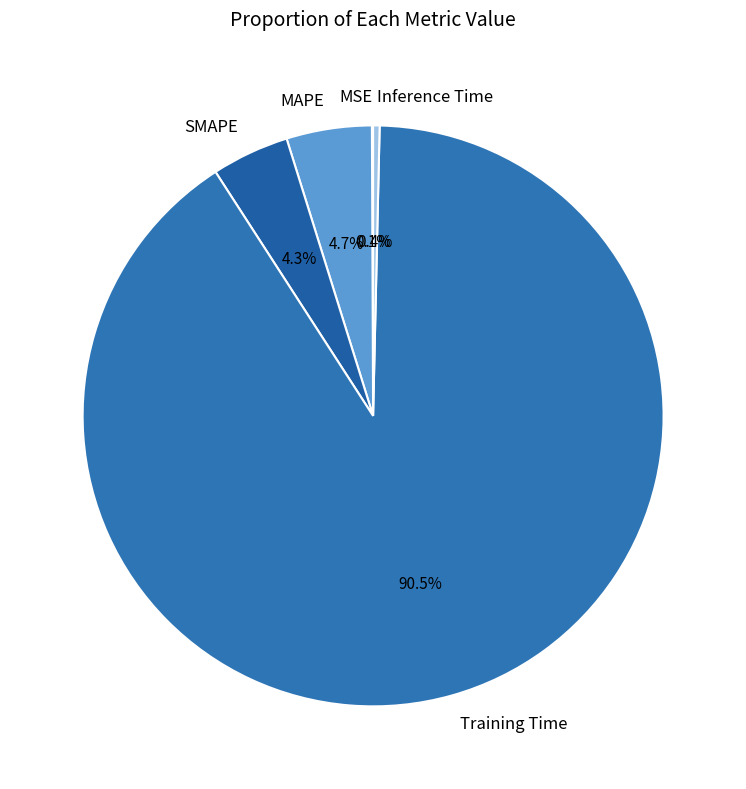

Which category has the biggest portion of the pie?

Training Time